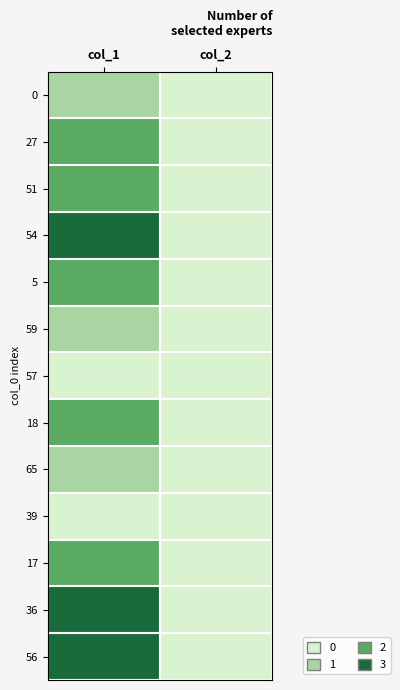

What is the total value across all series at col_2?

461.3